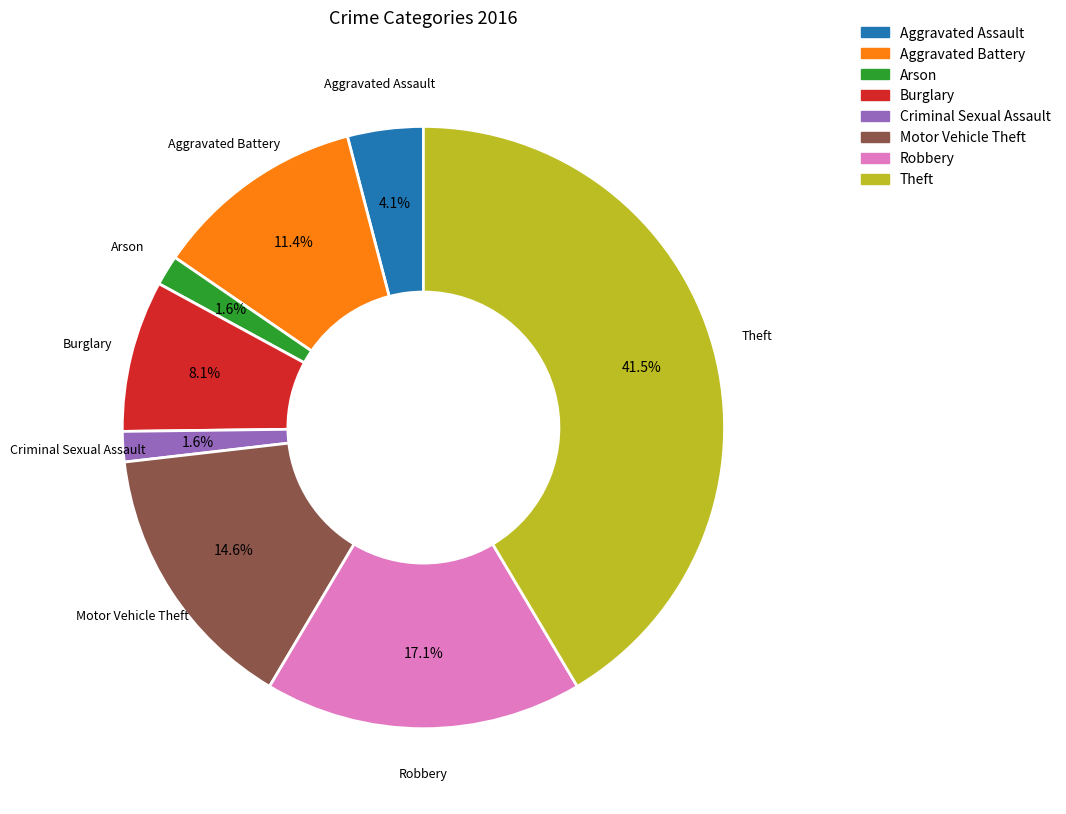

Does any single category account for the majority?

No